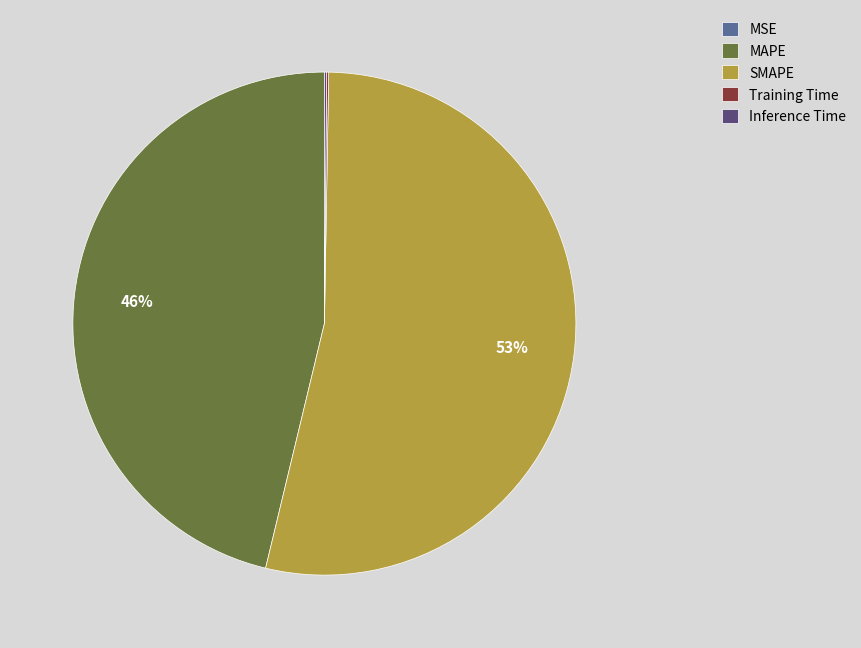

Approximately how many times larger is the value at SMAPE compared to MAPE?

1.2